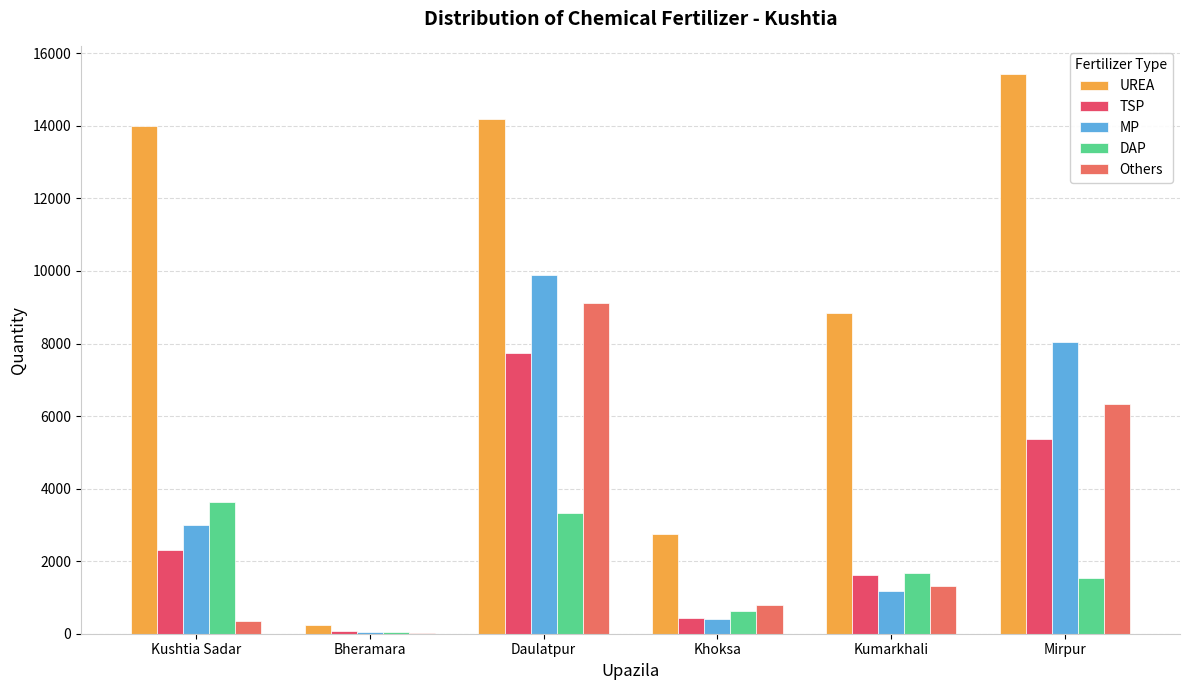

Reading left to right, transcribe all the data shown in this chart.

UREA: 14000	231	14200	2747	8829	15434
TSP: 2320	77	7744	436	1605	5371
MP: 3000	40	9886	399	1175	8046
DAP: 3640	35	3319	616	1685	1534
Others: 346	30	9109	790	1313	6333